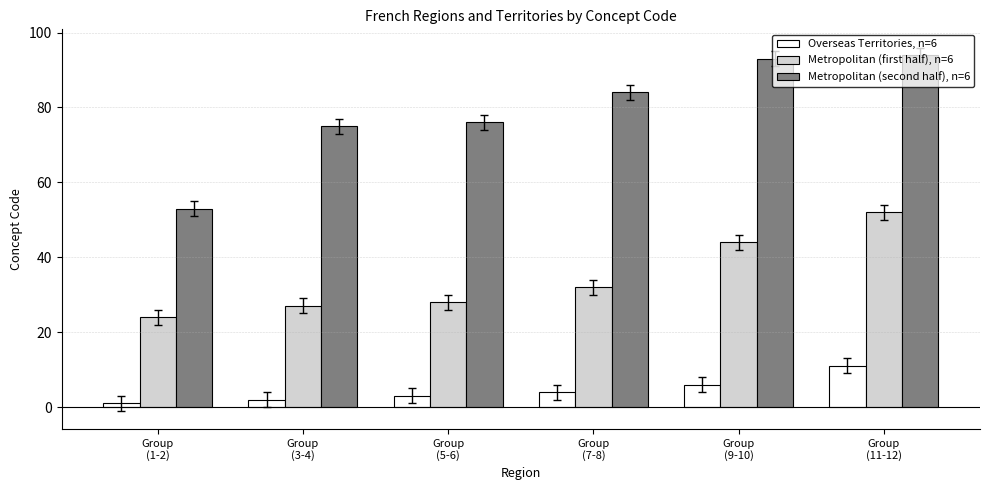

Count the number of categories in the chart.

6